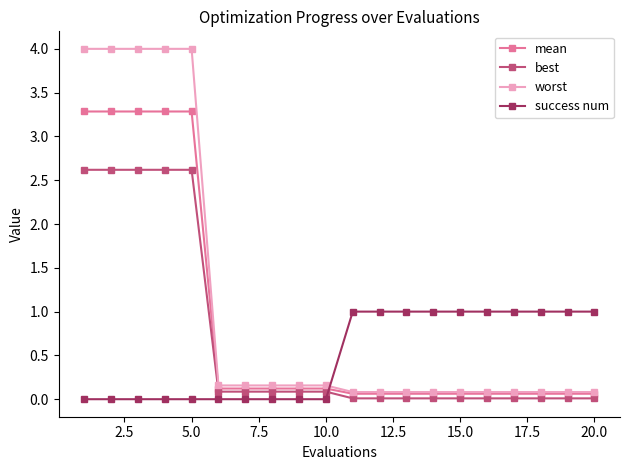

What is the difference between the second highest and second lowest values in the worst series?

3.9